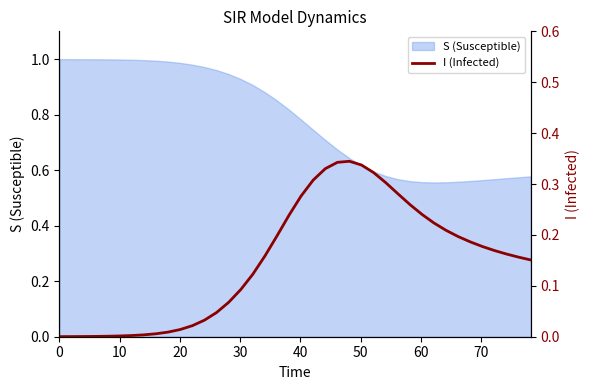

Does the chart have visible grid lines?

No